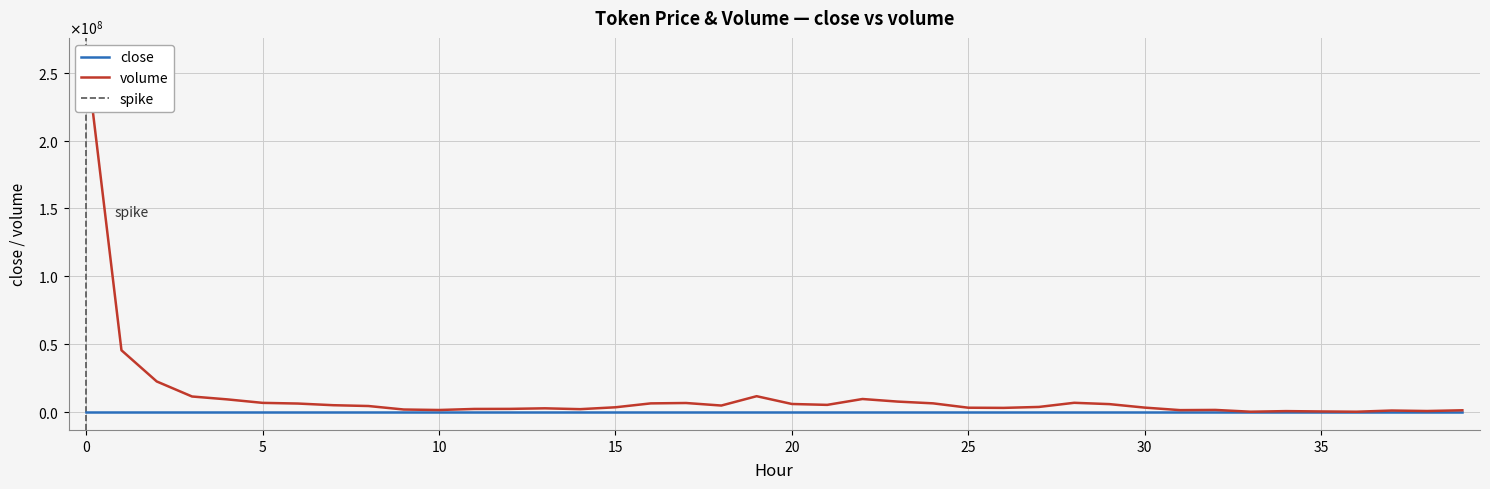

What are all the series names shown in the legend?

close, volume